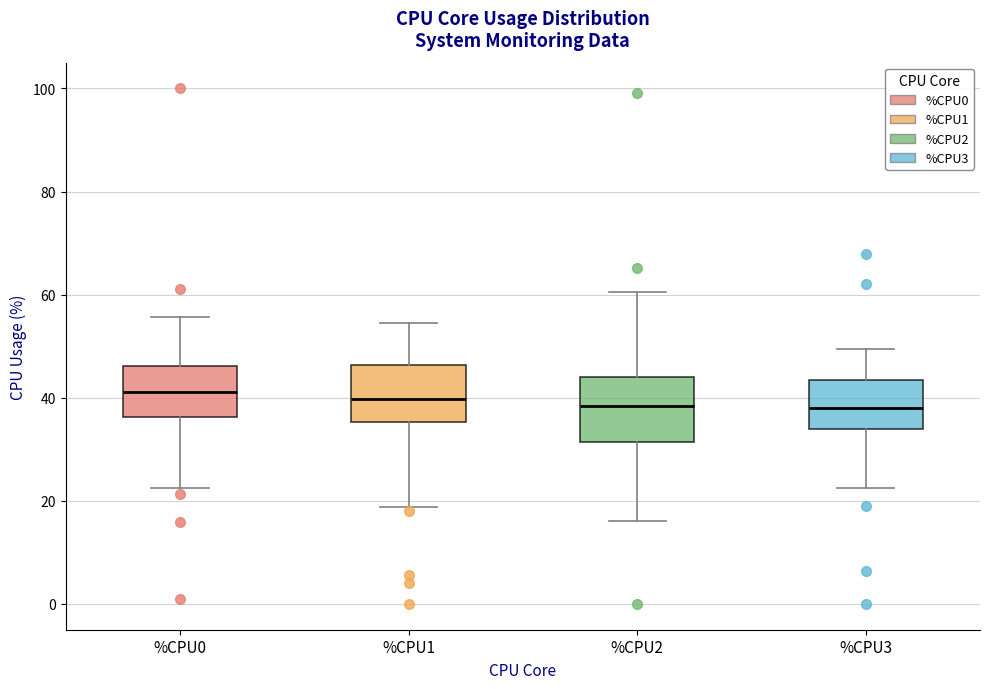

Reading left to right, read every box against the y-axis: the position of its median line, the range the box covers, and the ends of its whiskers. The values are not printed on the chart, so give them approximately, as read against the axis.

%CPU0: median 42, box 36 to 46, whiskers 22 to 56
%CPU1: median 40, box 36 to 46, whiskers 18 to 54
%CPU2: median 38, box 32 to 44, whiskers 16 to 60
%CPU3: median 38, box 34 to 44, whiskers 22 to 50